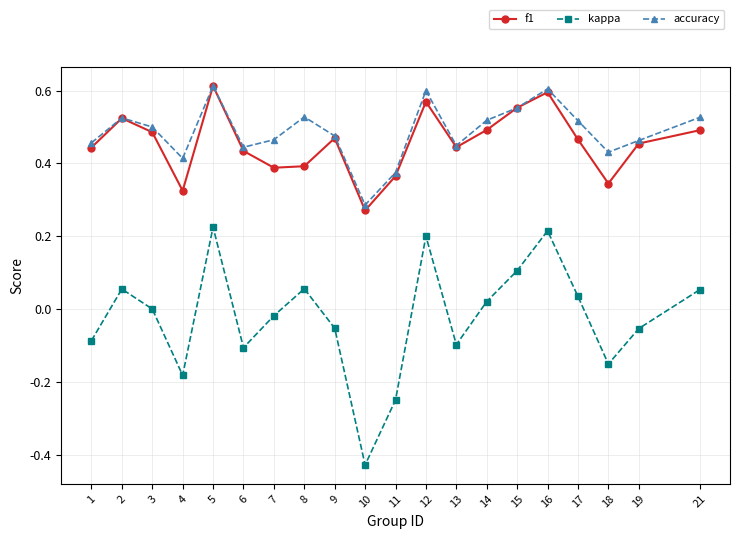

True or false: f1 has more than 1 points higher than both neighbors.

True